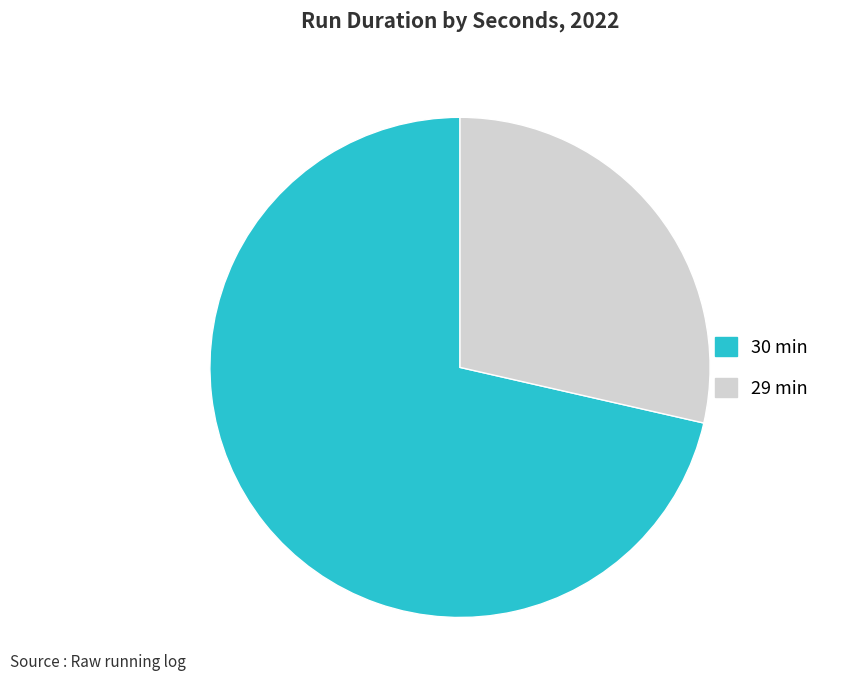

Is there any slice that represents more than half of the pie?

Yes